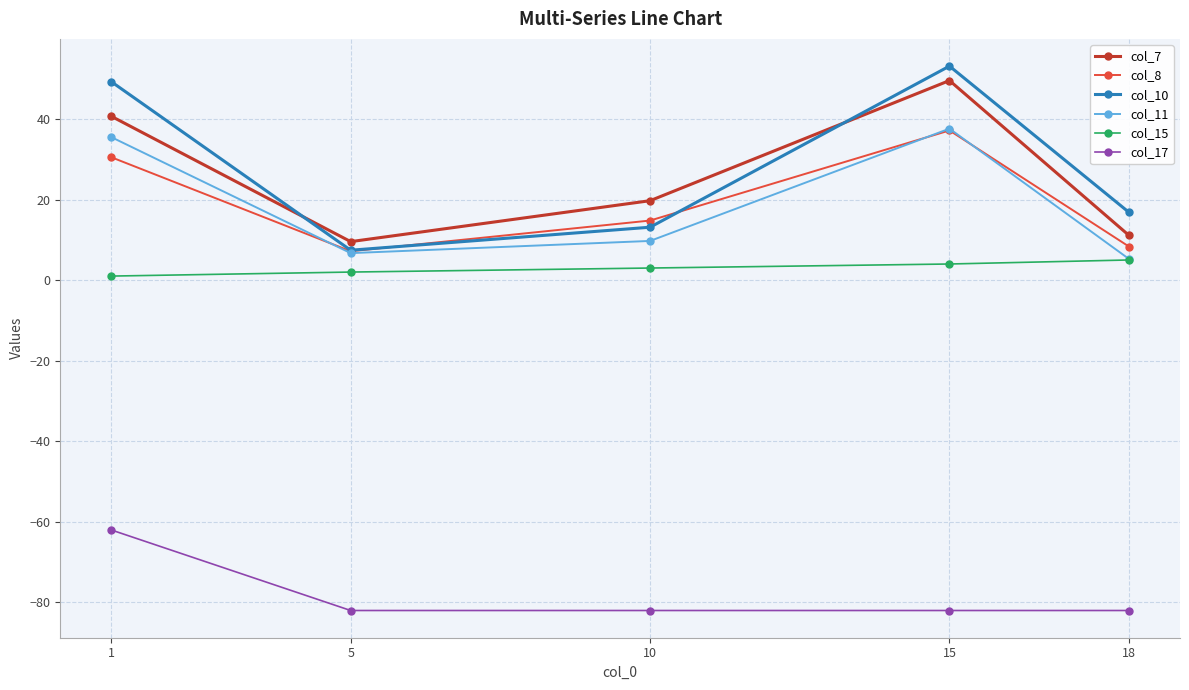

Reading left to right, extract all data points from this chart.

col_7: 40.7	9.6	19.7	49.5	11.1
col_8: 30.5	7.2	14.8	37.1	8.3
col_10: 49.3	7.4	13.1	53.1	16.8
col_11: 35.5	6.7	9.7	37.6	5.2
col_15: 1.0	2.0	3.0	4.0	5.0
col_17: -62.0	-82.0	-82.0	-82.0	-82.0